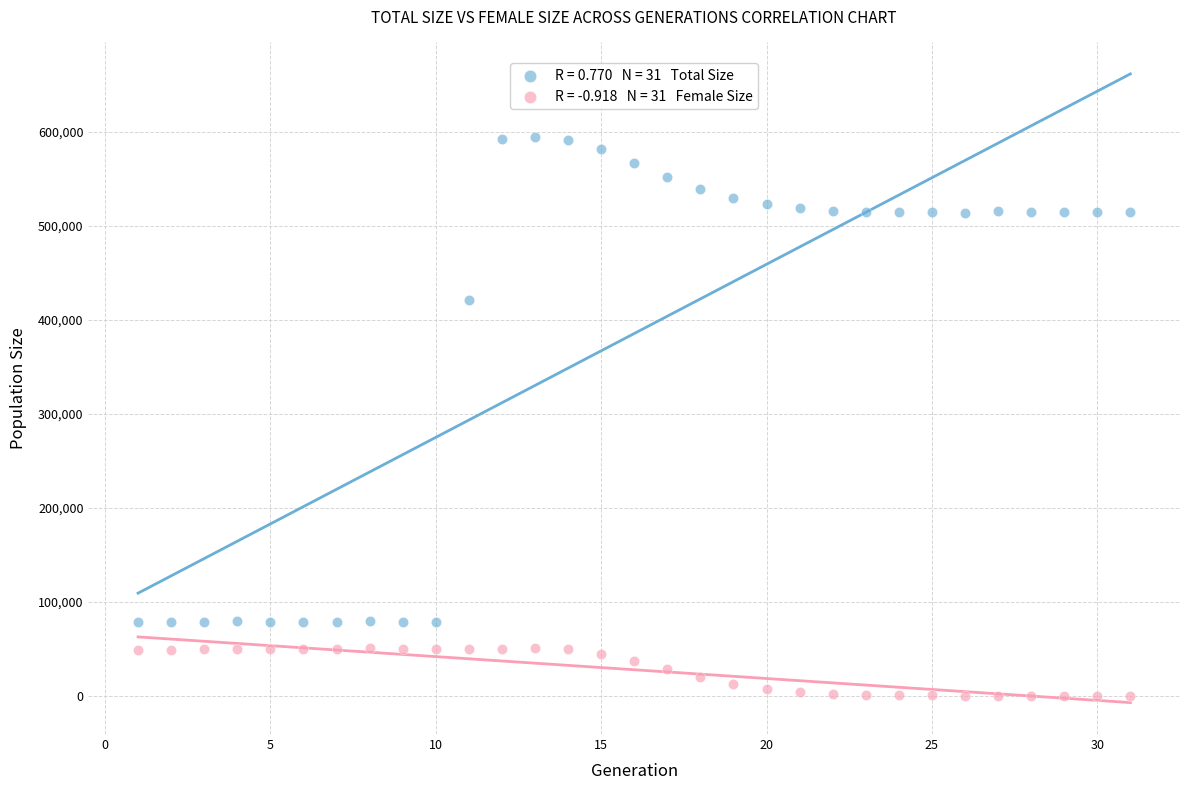

Across all data points, what is the range of Y values (max minus min)?

594833